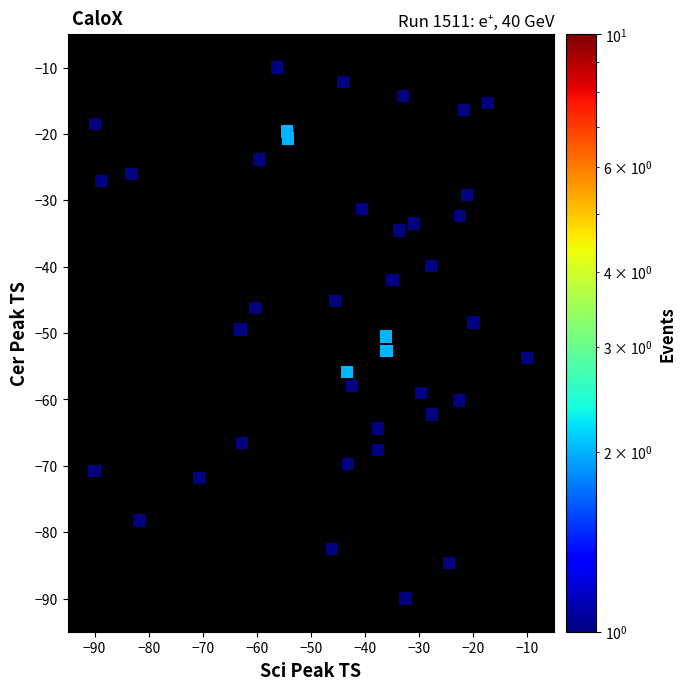

What is the range of X values (max minus min)?

80.0